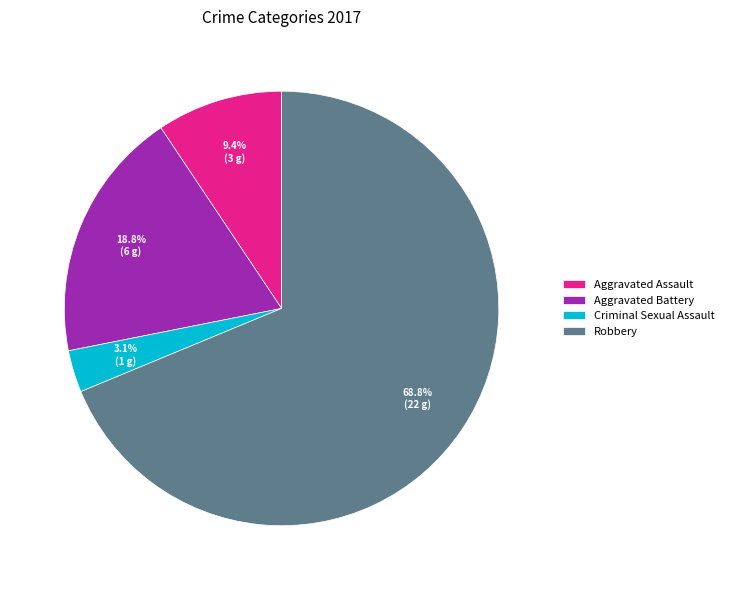

To the nearest percent, what is the average slice percentage?

25%